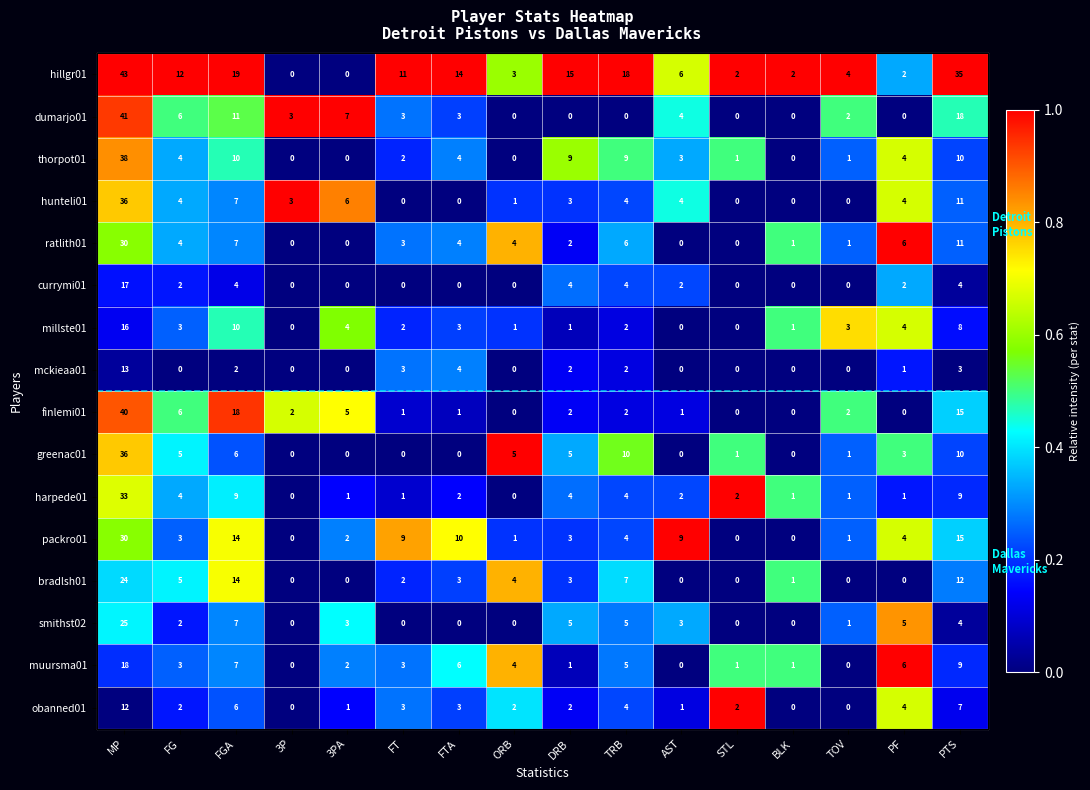

Where is hillgr01 nearest to the value 0?

3P